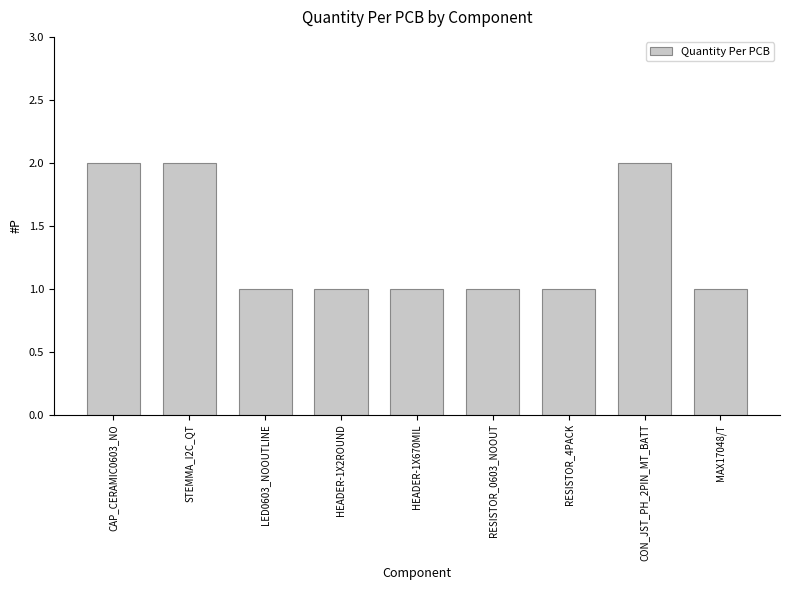

Approximately how many times larger is the value at LED0603_NOOUTLINE compared to STEMMA_I2C_QT?

0.5